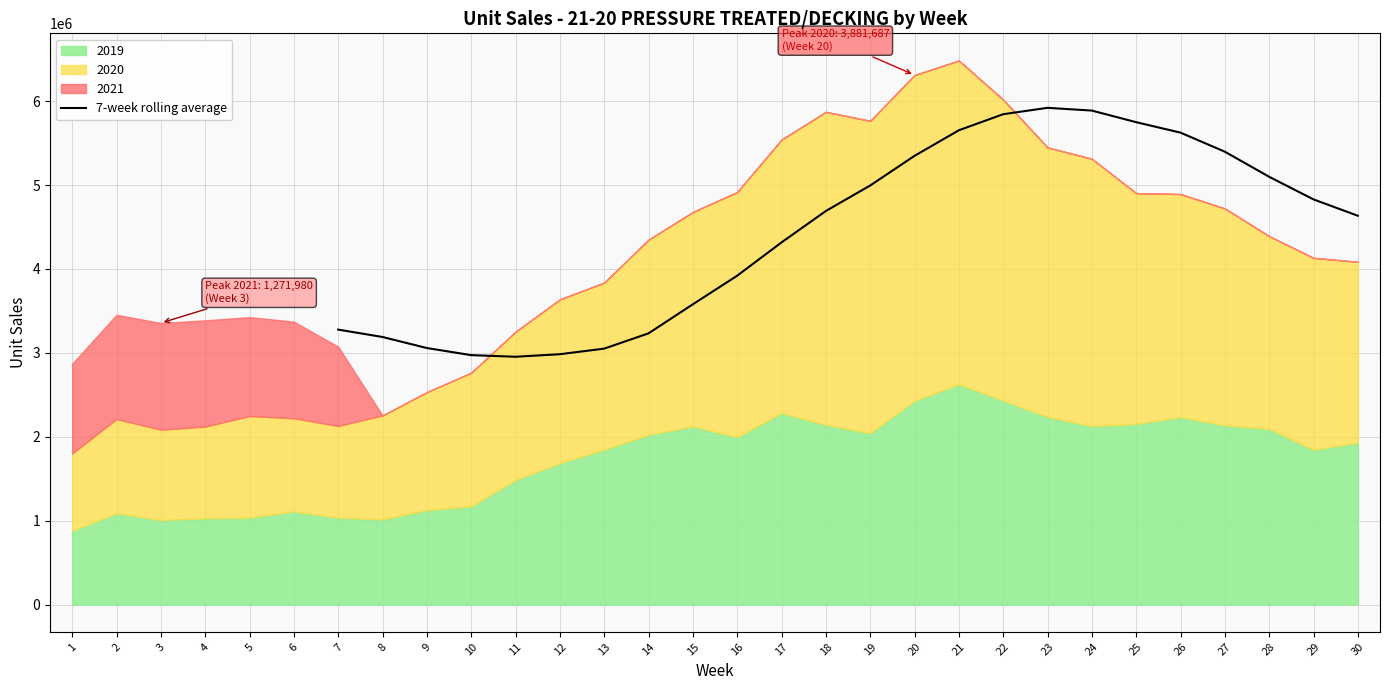

What is the lowest value of the 7-week rolling average series?

2953585.7